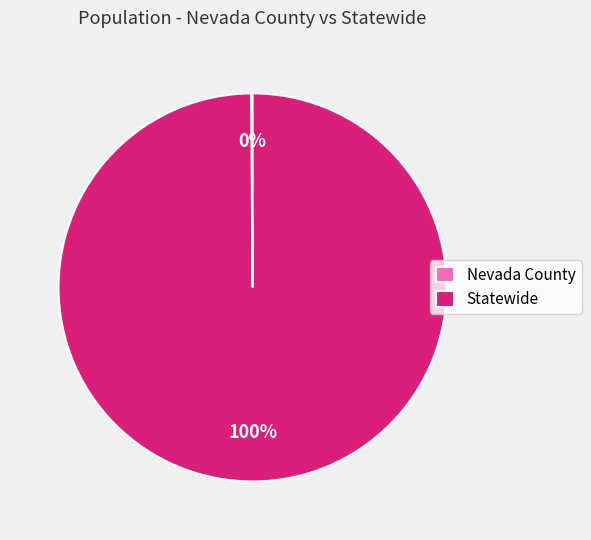

What percentage is the Statewide slice, to the nearest percent?

100%